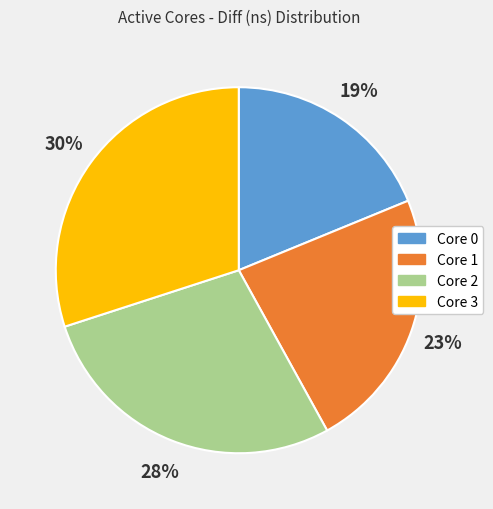

Is Core 2 the majority of the pie?

No